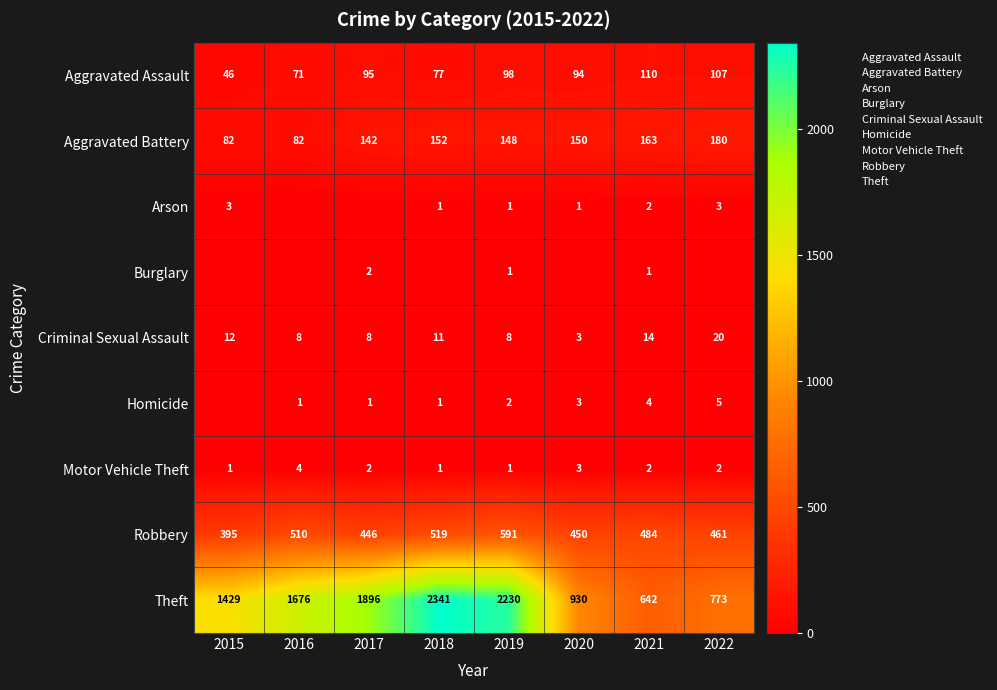

At which category is the sum across all series the highest?

2018